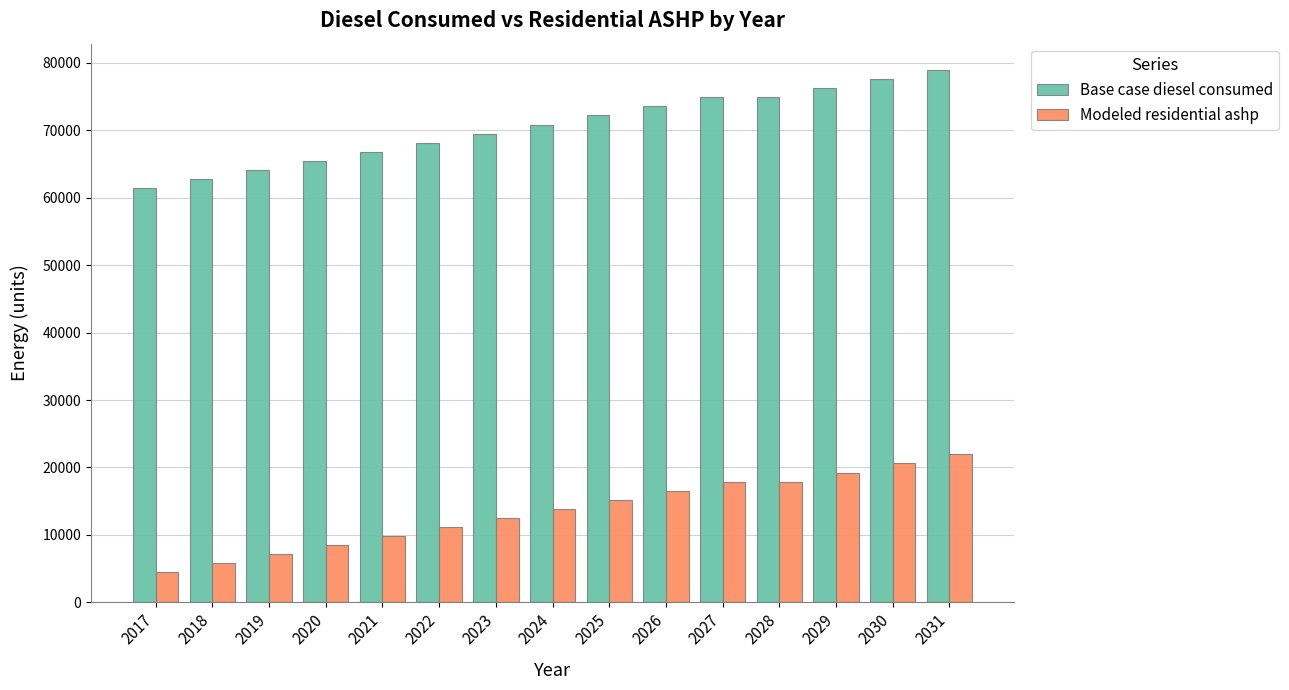

Reading left to right, transcribe all the data shown in this chart.

Base case diesel consumed: 61464.4	62805.2	64145.9	65486.7	66827.4	68168.2	69509.0	70849.7	72190.5	73531.2	74872.0	74872.0	76212.7	77553.5	78894.2
Modeled residential ashp: 4501.7	5842.5	7183.3	8524.0	9864.8	11205.5	12546.3	13887.0	15227.8	16568.5	17909.3	17909.3	19250.0	20590.8	21931.6